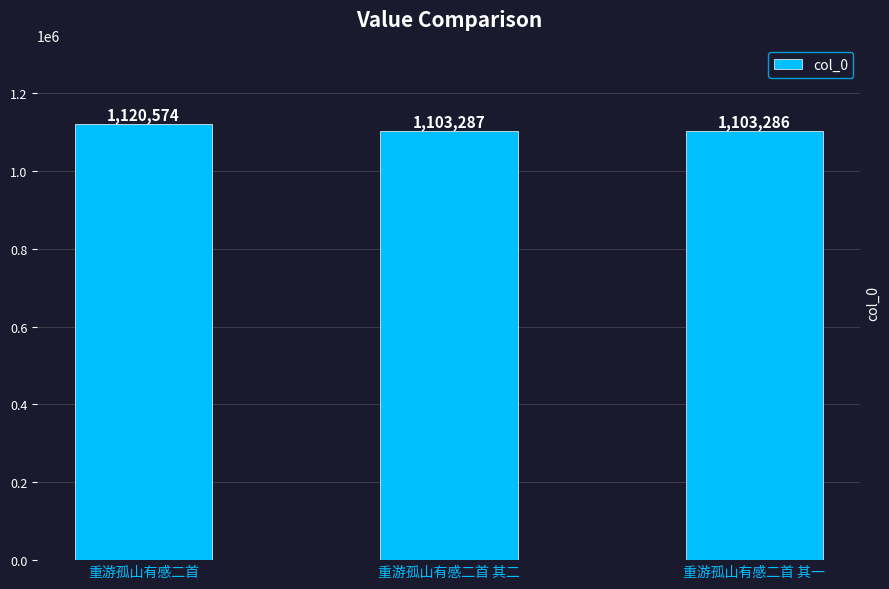

How many series are shown in this chart?

1